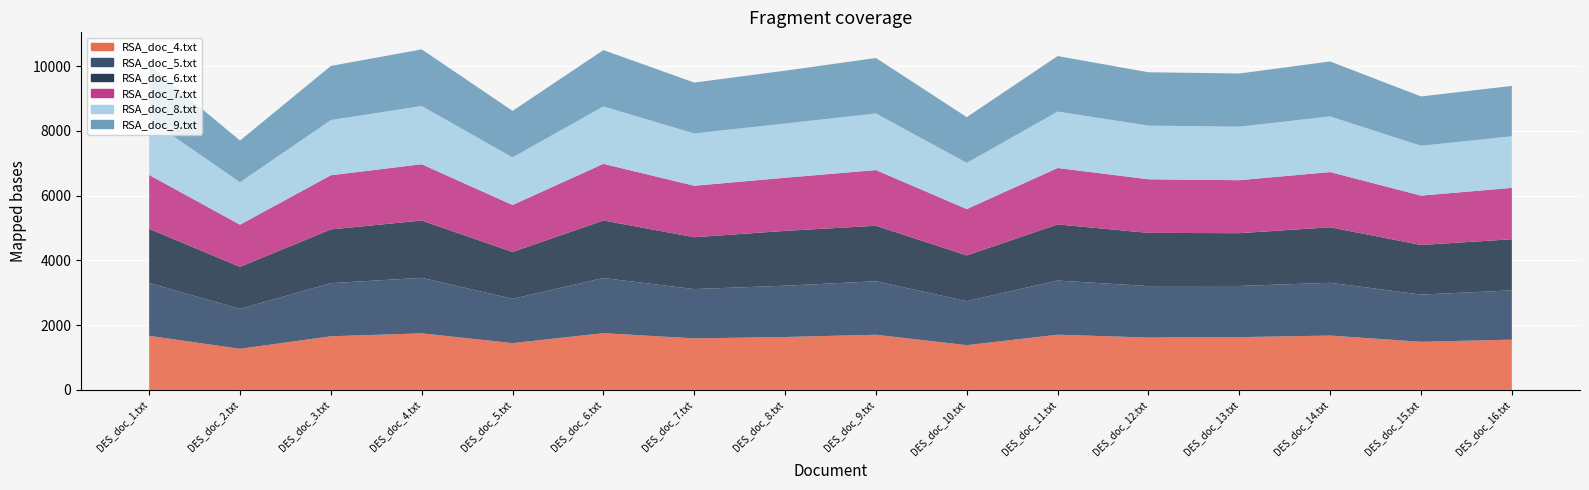

Reading right to left, extract all data points from this chart.

RSA_doc_4.txt: 1553.3	1487.0	1678.8	1630.9	1618.0	1706.2	1383.0	1704.4	1635.0	1591.7	1753.5	1445.7	1747.9	1657.2	1270.3	1671.5
RSA_doc_5.txt: 1521.9	1458.9	1631.8	1581.2	1590.0	1673.2	1358.5	1653.2	1584.8	1523.5	1703.7	1368.8	1715.6	1641.9	1232.2	1630.7
RSA_doc_6.txt: 1579.8	1532.5	1714.3	1631.2	1643.8	1734.2	1415.0	1714.5	1694.0	1602.5	1777.7	1446.8	1769.9	1660.4	1299.7	1675.7
RSA_doc_7.txt: 1587.8	1525.2	1706.7	1636.8	1656.4	1743.0	1431.2	1720.8	1641.9	1589.9	1750.7	1452.3	1739.6	1673.0	1303.3	1664.1
RSA_doc_8.txt: 1593.8	1539.7	1718.7	1653.1	1657.6	1743.1	1426.3	1749.3	1675.7	1616.2	1773.3	1470.7	1799.5	1705.2	1310.2	1718.5
RSA_doc_9.txt: 1556.6	1524.1	1697.9	1642.9	1648.5	1716.1	1414.3	1713.3	1632.0	1572.1	1741.0	1437.2	1749.6	1671.7	1289.8	1678.1